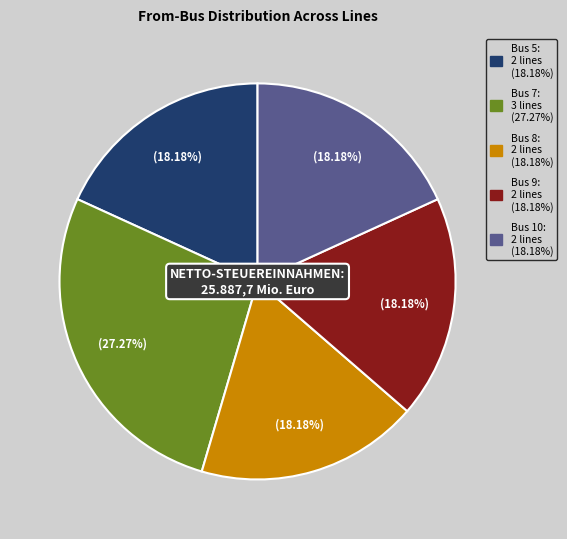

To the nearest percent, what is the average slice percentage?

20%